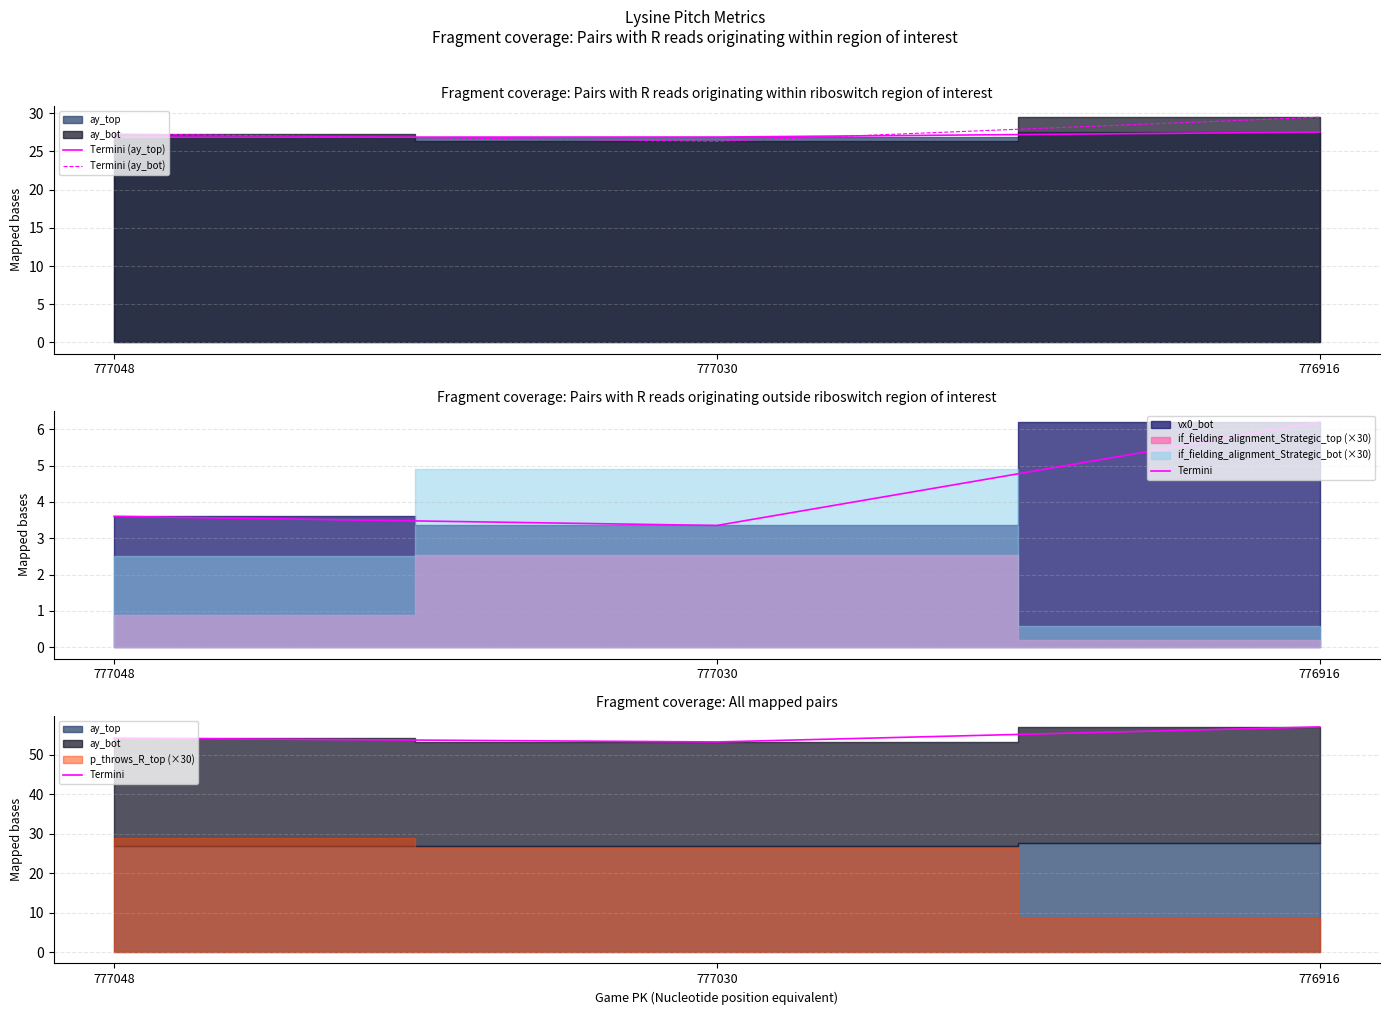

Reading left to right, extract all data points from this chart.

Termini (ay_top): 26.9	26.9	27.5
Termini (ay_bot): 27.3	26.3	29.5
Termini: 54.2	53.2	57.0